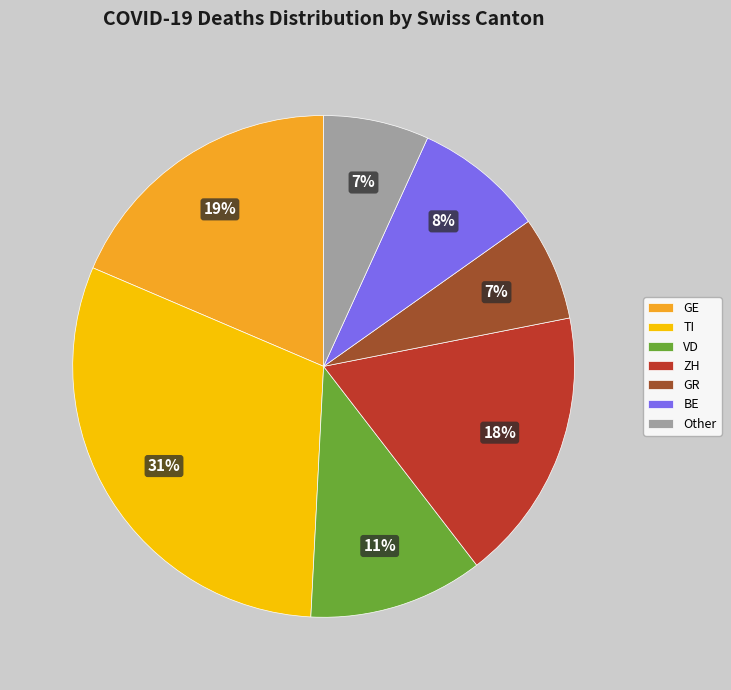

Count the number of slices in the pie.

7